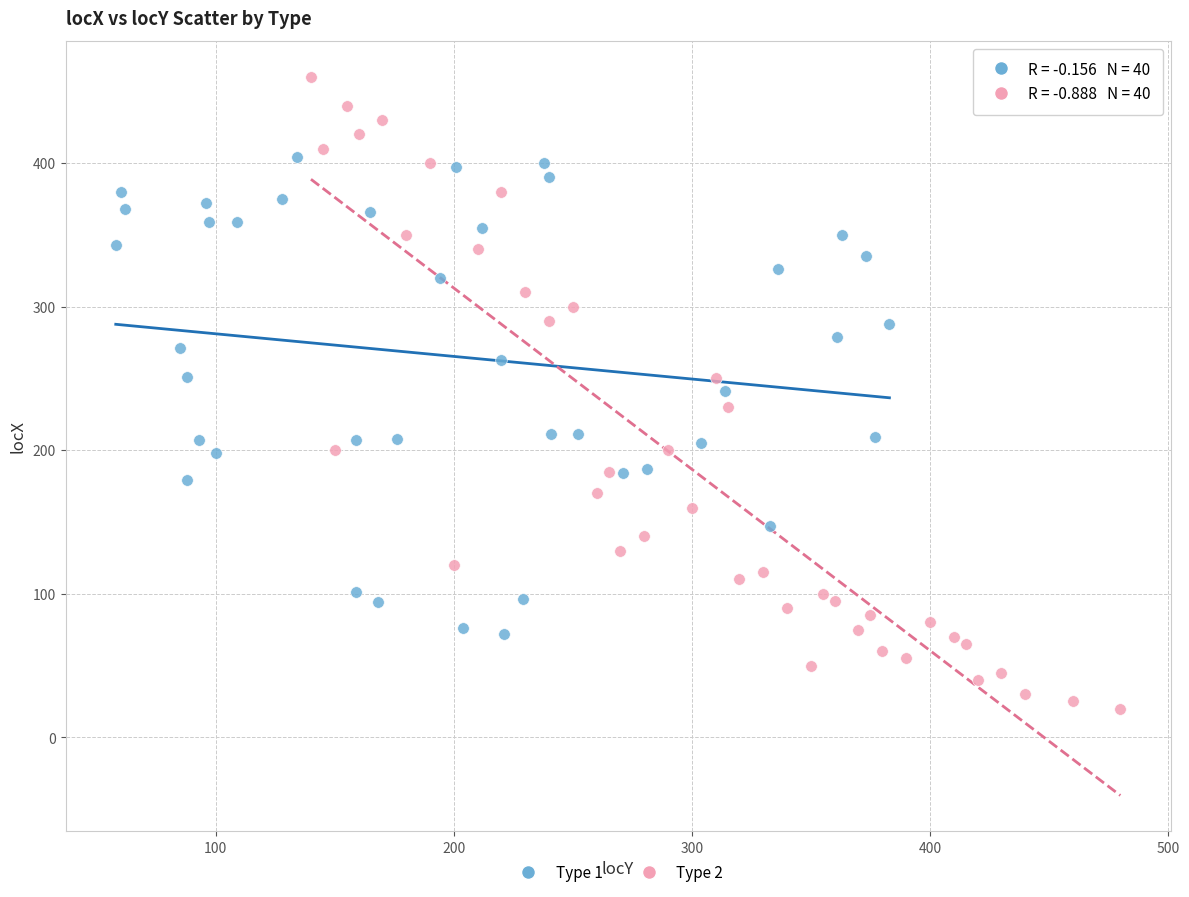

Which series has the widest spread of Y values?

Type 2